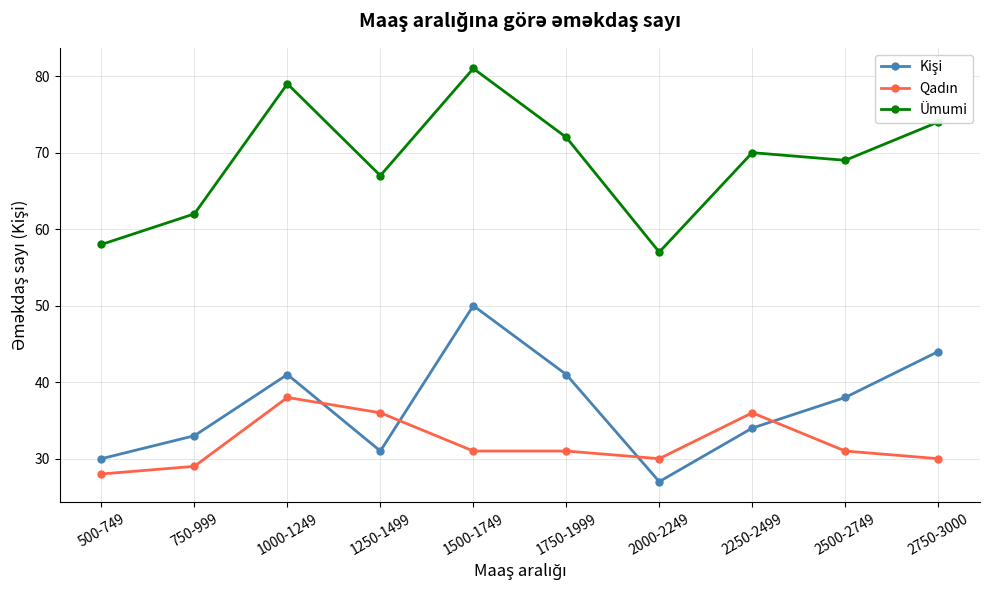

Does the chart display data point markers on the line(s)?

Yes